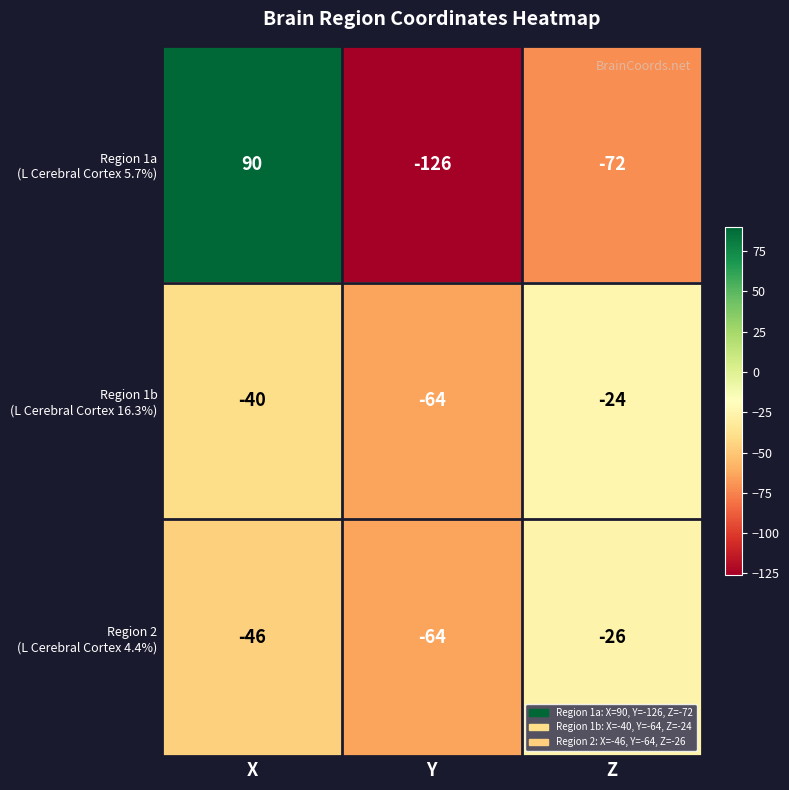

What is the smallest value displayed?

-126